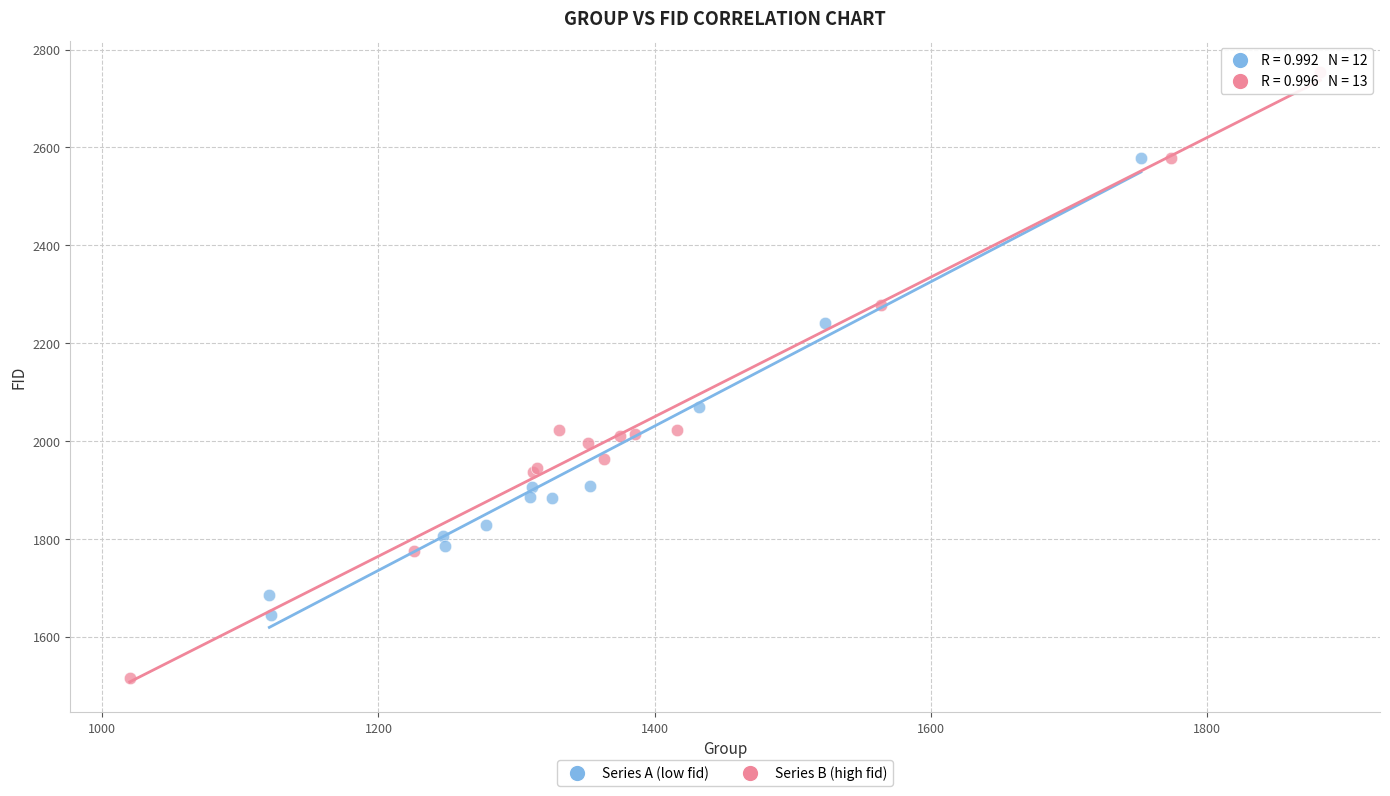

Which series contains the highest Y value?

Series B (high fid)